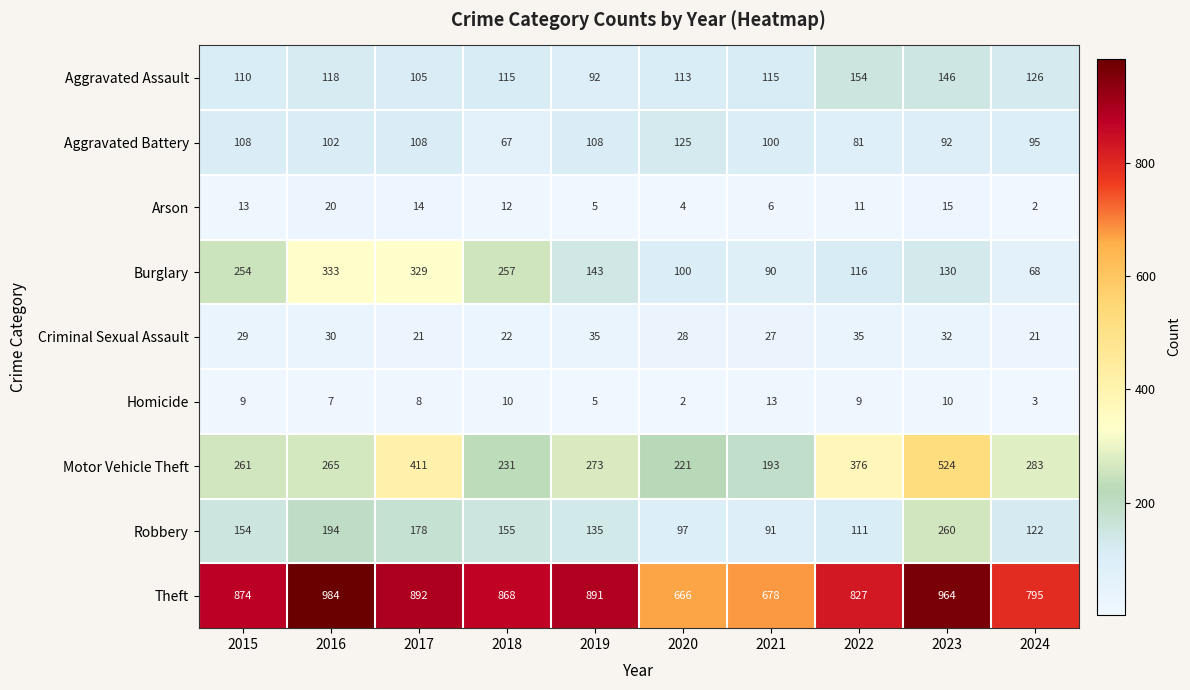

The value of Theft at 2024 is 1127. True or false?

False